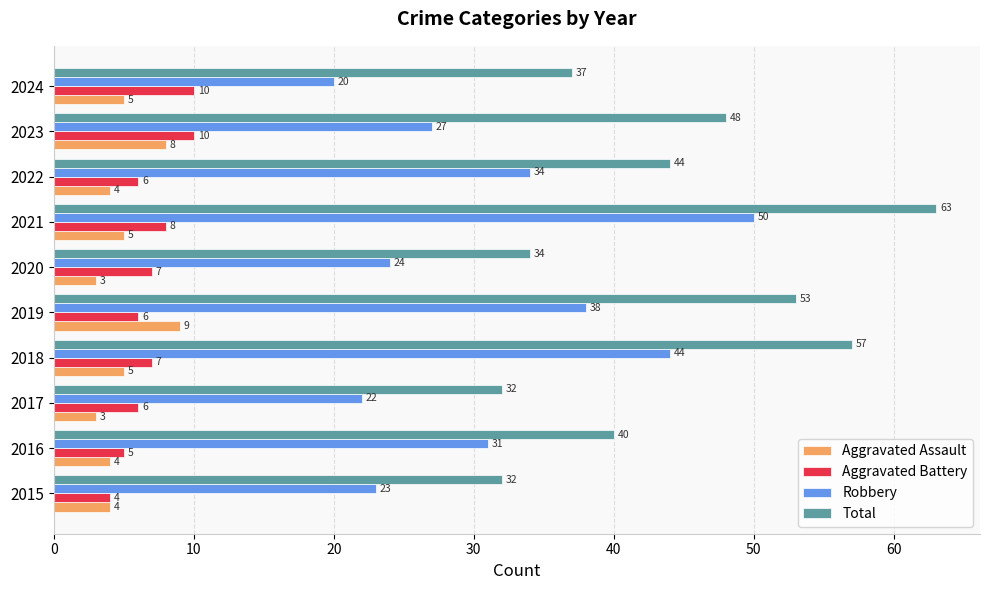

Which series changed the most between 2023 and 2024?

Total